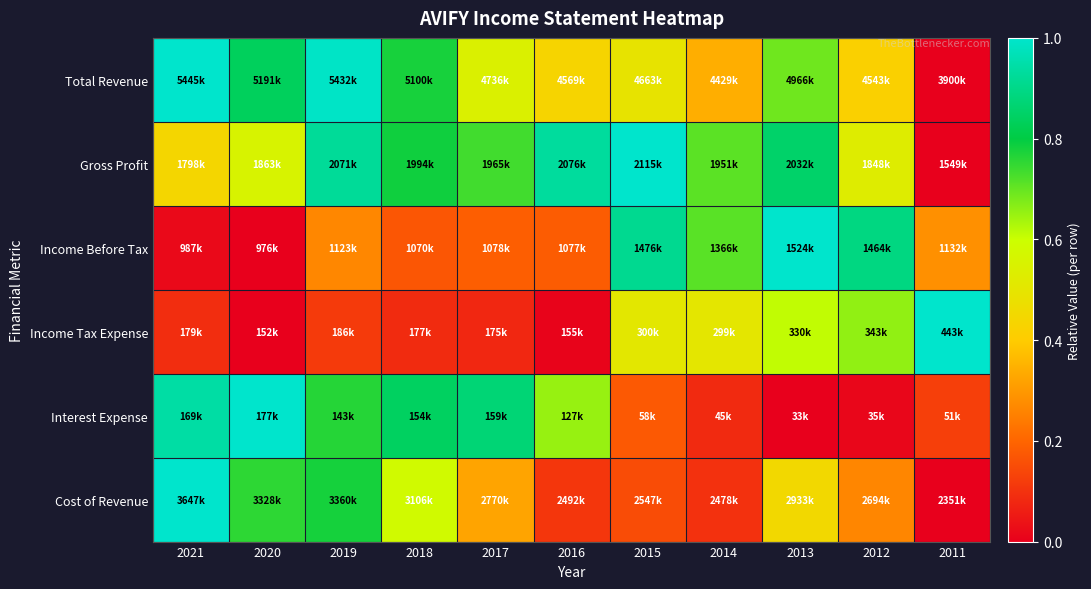

At which category is the sum across all series the highest?

2019